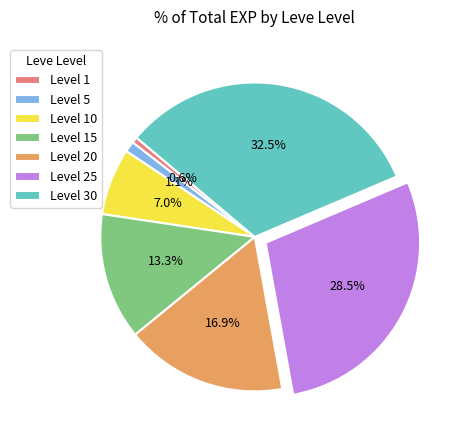

Which slice is the largest?

Level 30